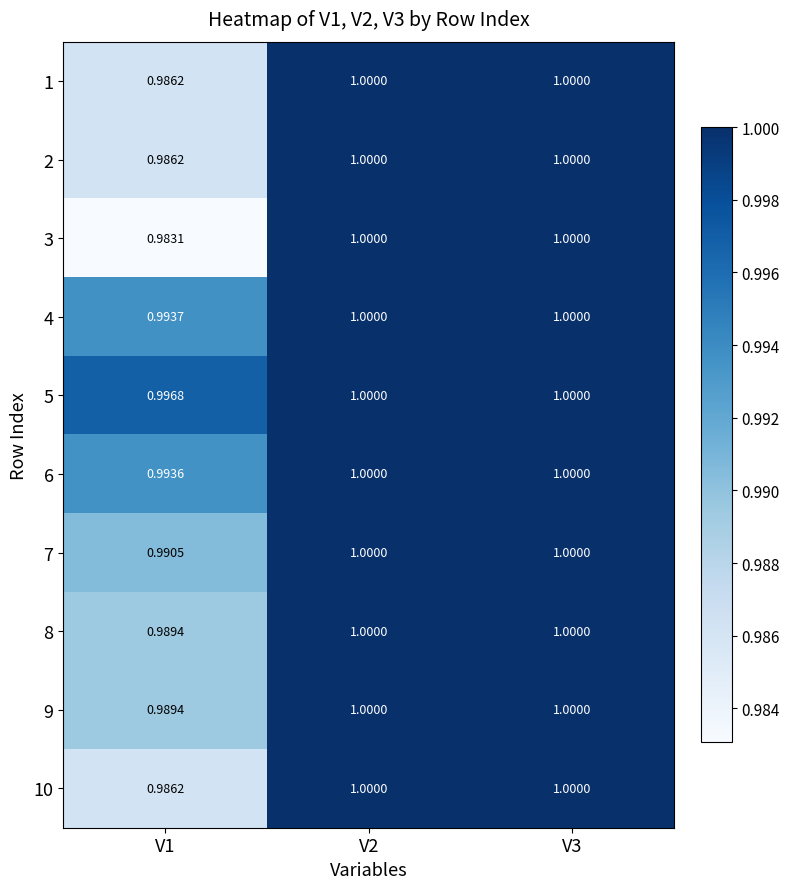

Is the value of 9 at V2 greater than the value of 5 at V1?

Yes